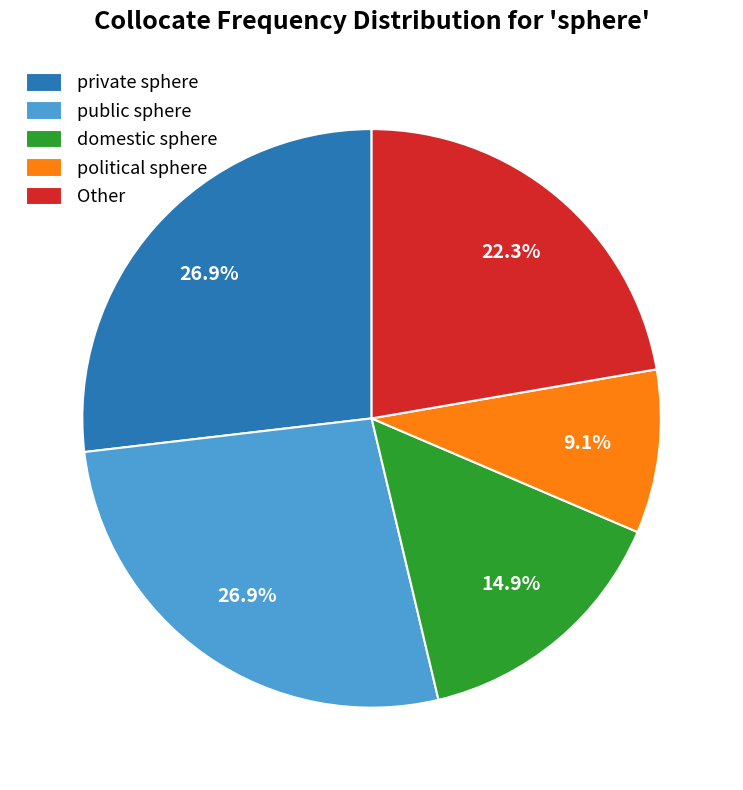

True or false: public sphere accounts for 36% of the total.

False